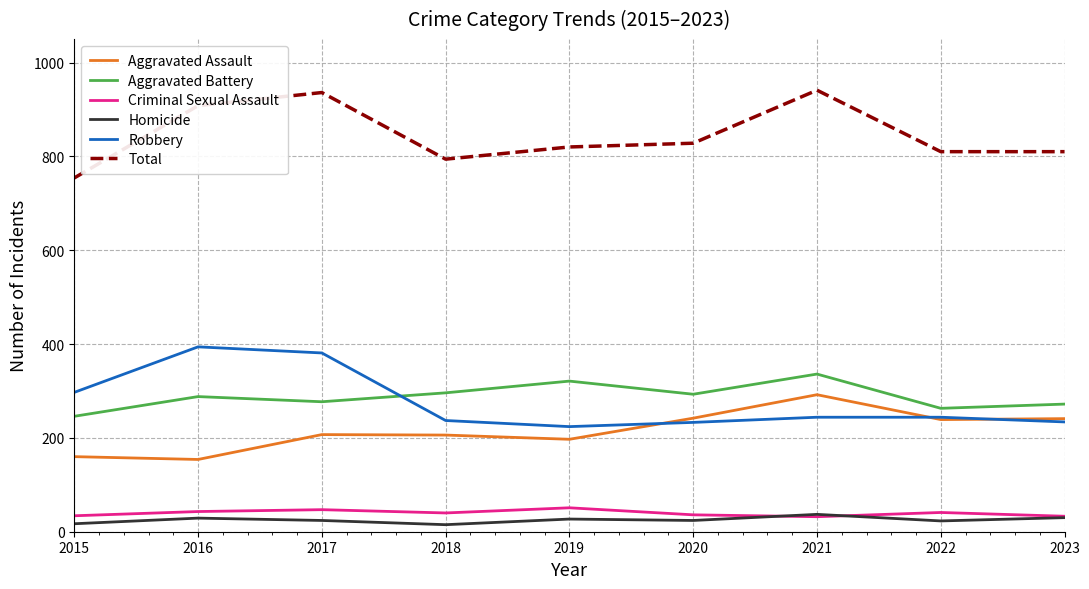

Where is Robbery nearest to the value 309?

2015